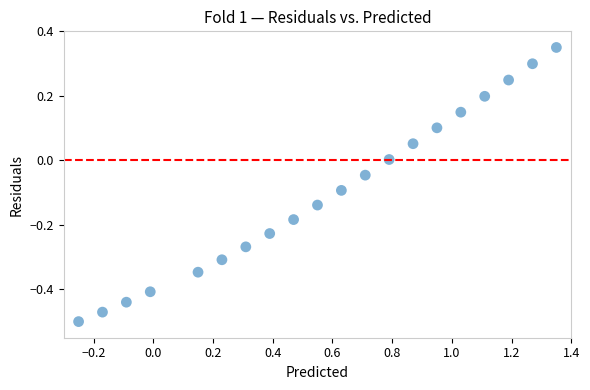

What is the range of X values (max minus min)?

1.6